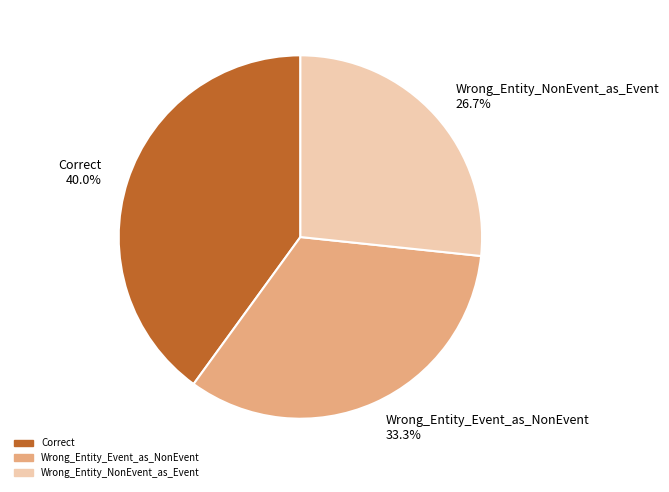

Between Wrong_Entity_Event_as_NonEvent and Correct, which is larger?

Correct